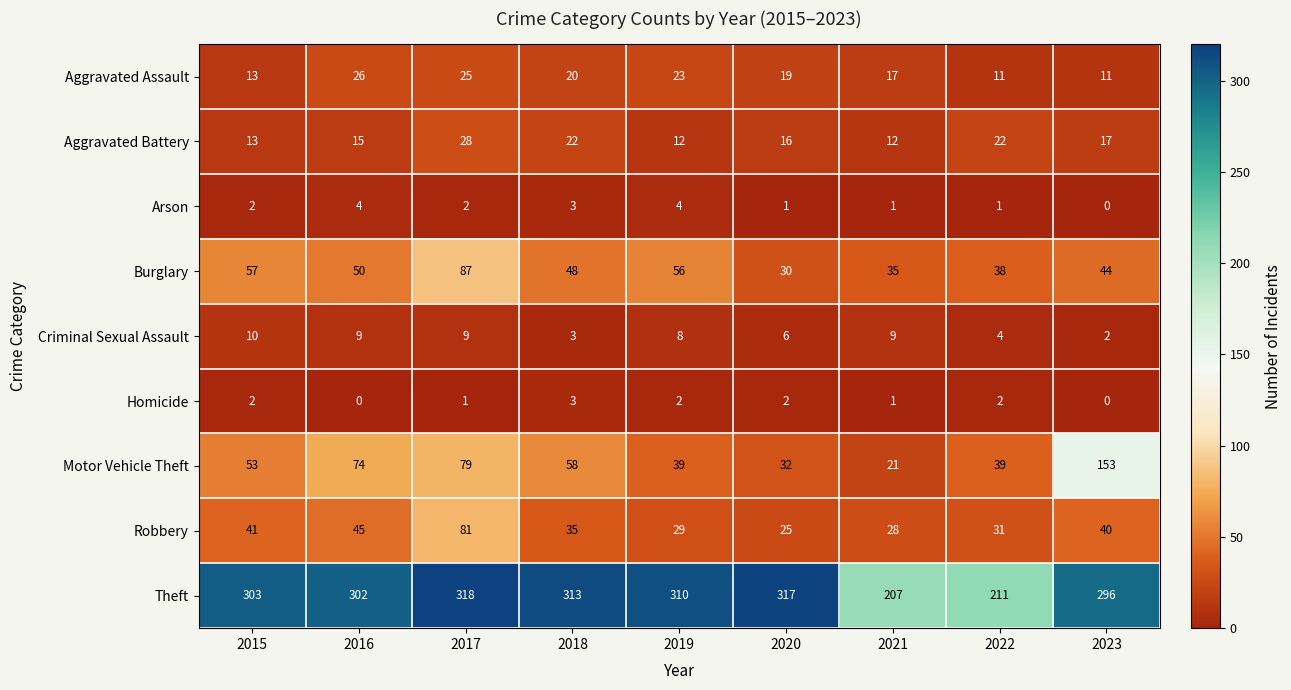

At which label is Theft closest to 262?

2023